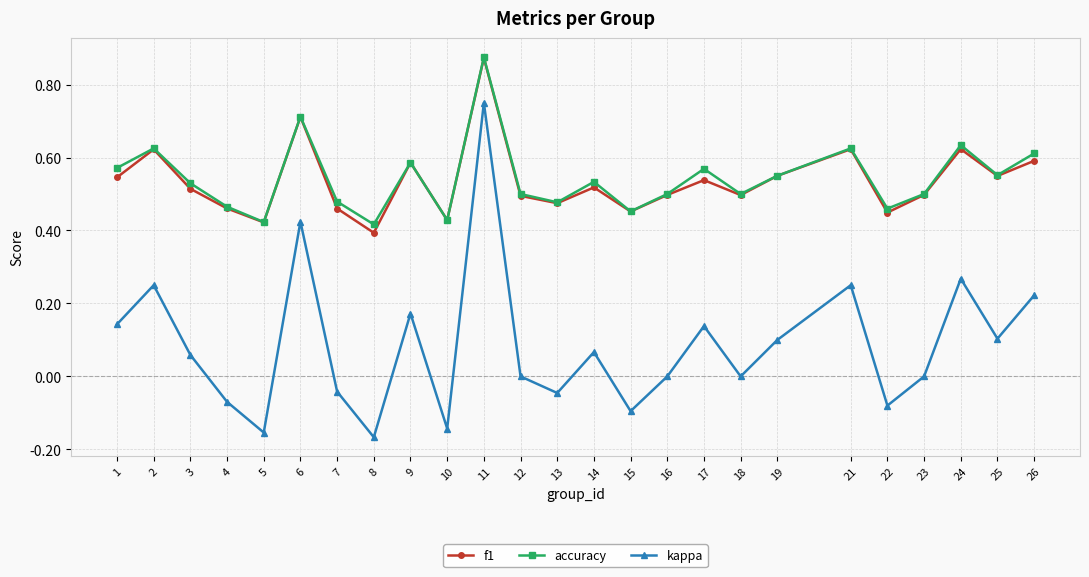

The accuracy series shows 0.6 at 17. True or false?

True